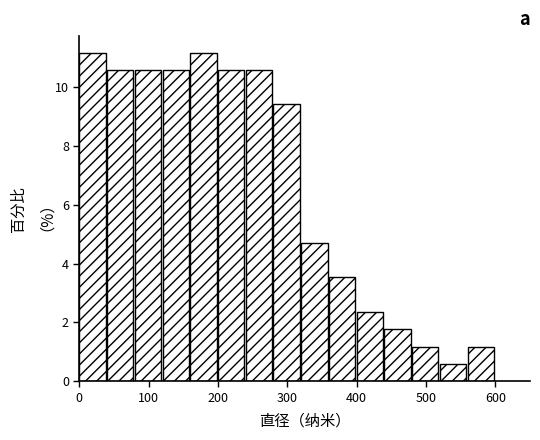

What is the height of the bar covering 560 to 600 on the x-axis? The values are not printed on the chart, so give them approximately, as read against the axis.

1.2